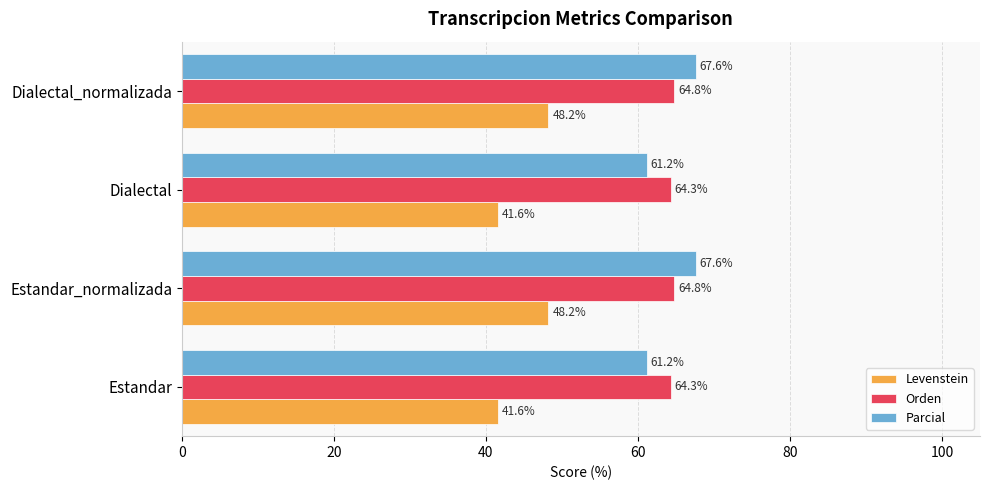

Rank the series by their maximum value, from lowest to highest.

Levenstein, Orden, Parcial